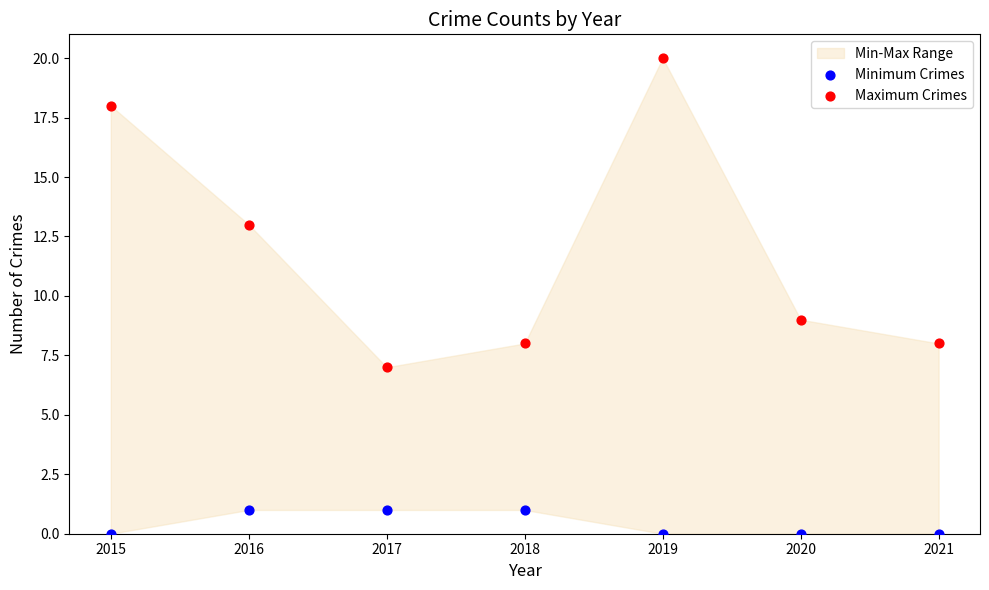

Which series reaches the maximum Y coordinate?

Maximum Crimes